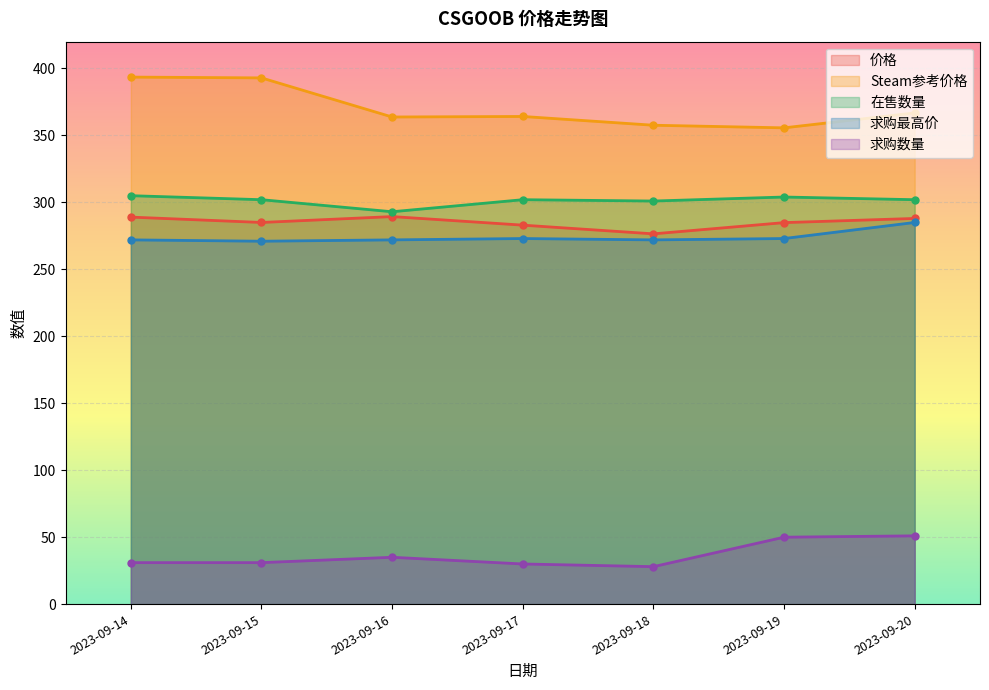

Where is the first local maximum for 价格?

2023-09-16